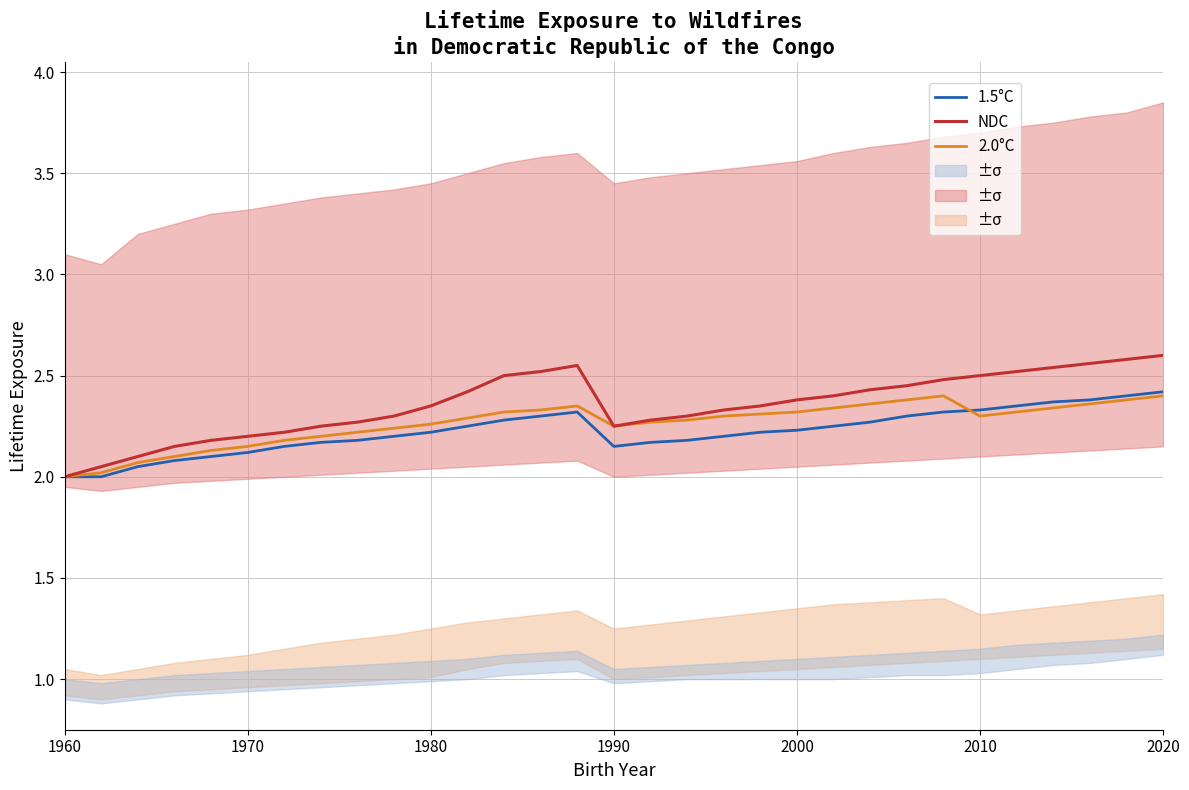

True or false: 1.5°C and 2.0°C cross at least once.

True